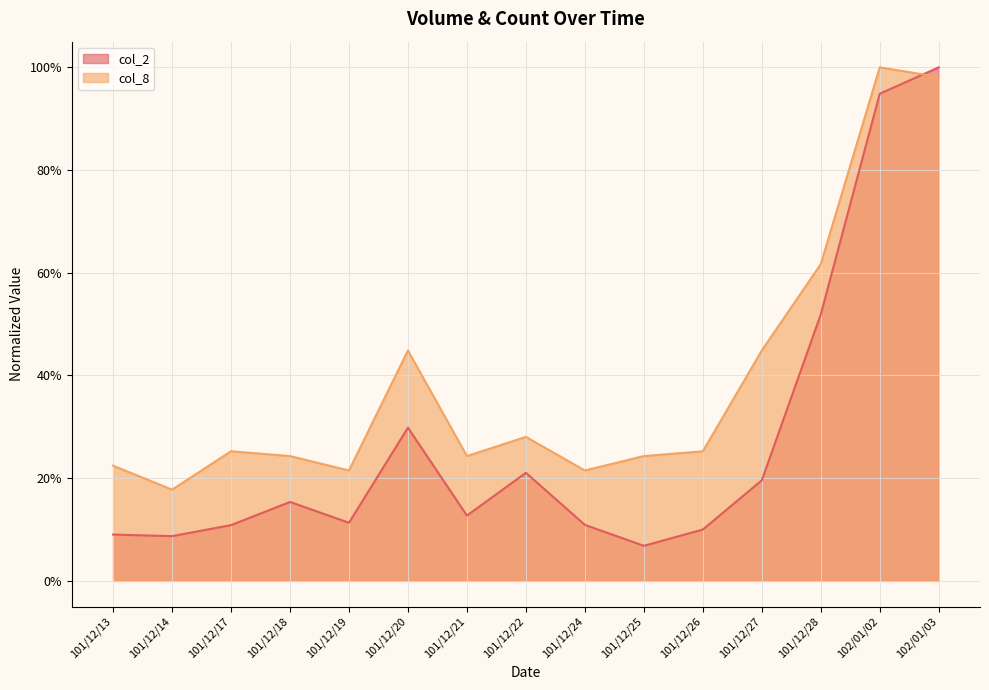

List the labels in order of col_2 value, smallest first.

101/12/25, 101/12/14, 101/12/13, 101/12/26, 101/12/17, 101/12/24, 101/12/19, 101/12/21, 101/12/18, 101/12/27, 101/12/22, 101/12/20, 101/12/28, 102/01/02, 102/01/03